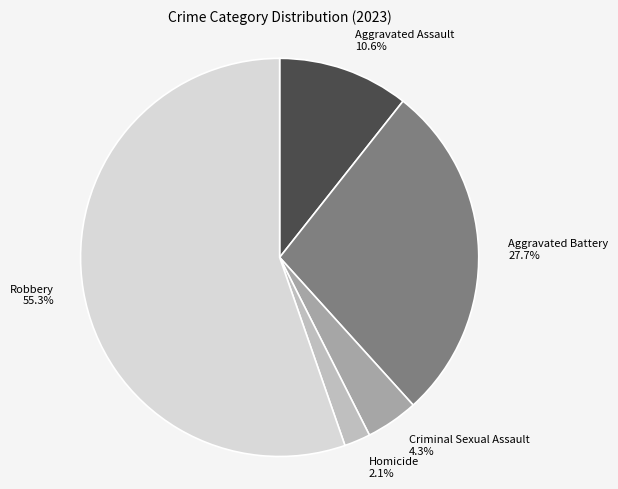

Count the number of slices in the pie.

5